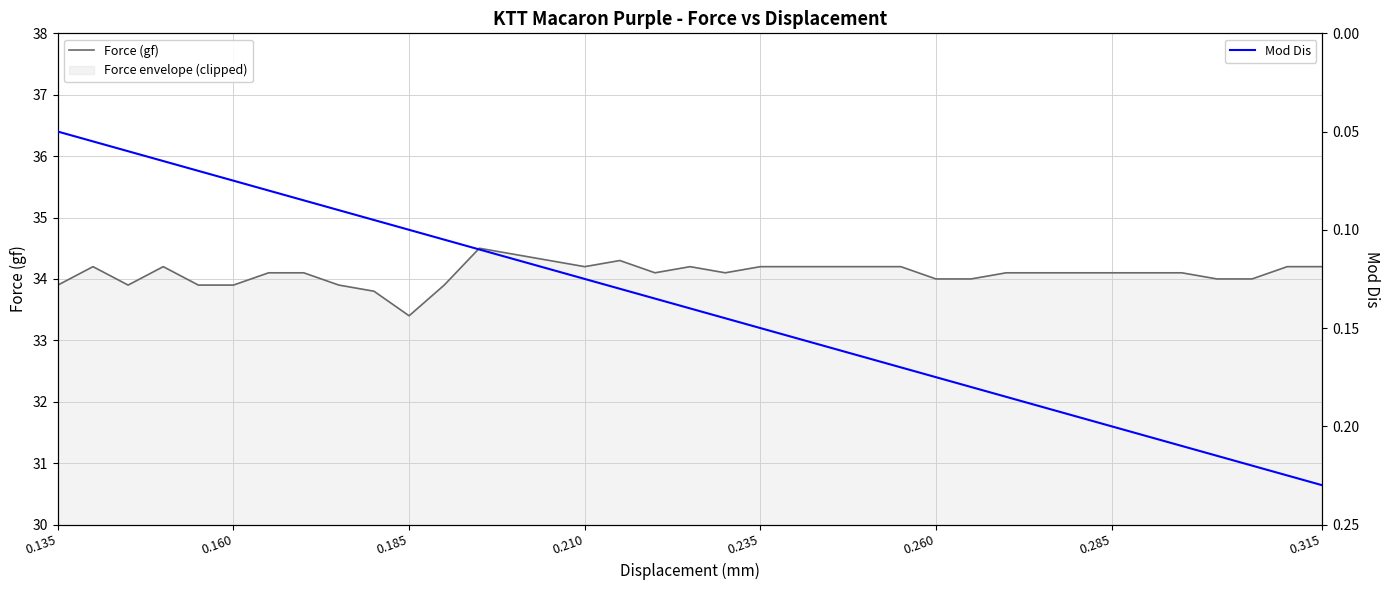

Is the value of Mod Dis at 10 greater than the value of Force (gf) at 26?

No